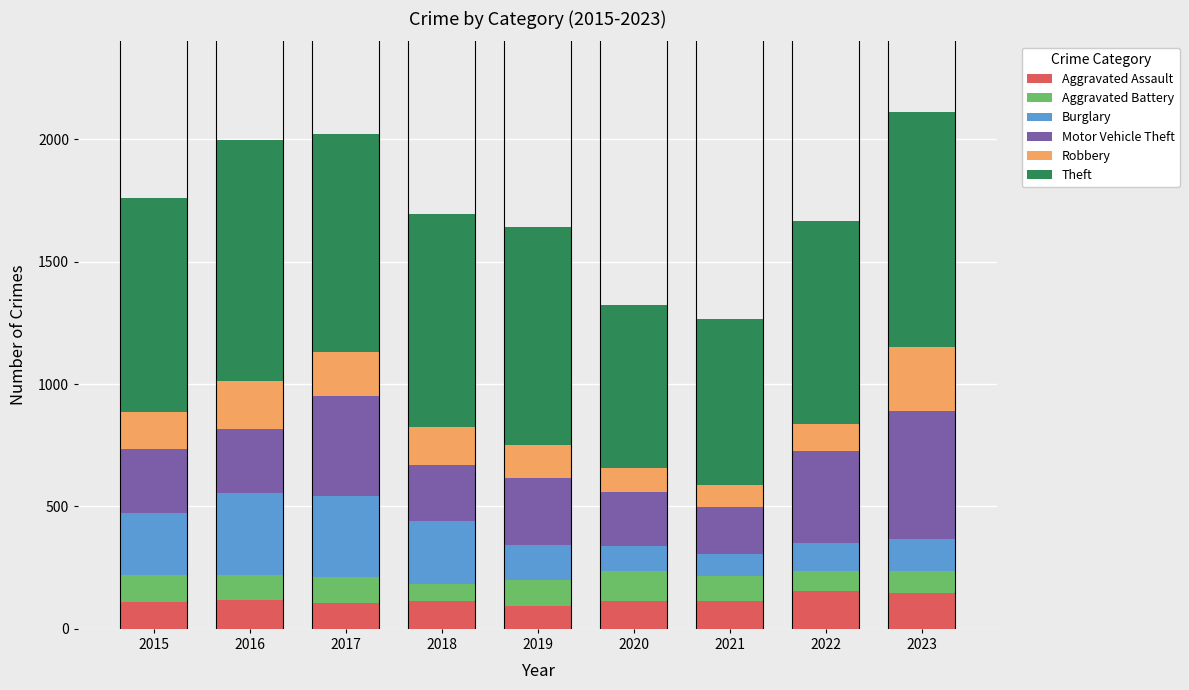

What is the total value across all series at 2016?

1996